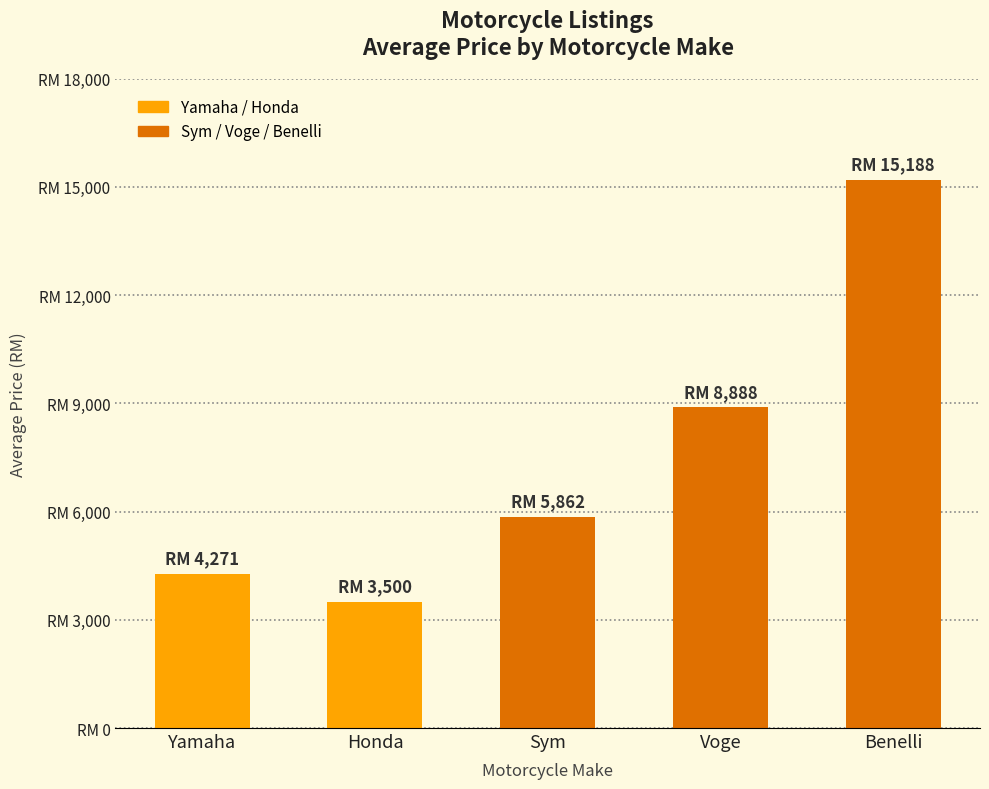

What is the value of the 3rd bar from the left?

5862.0